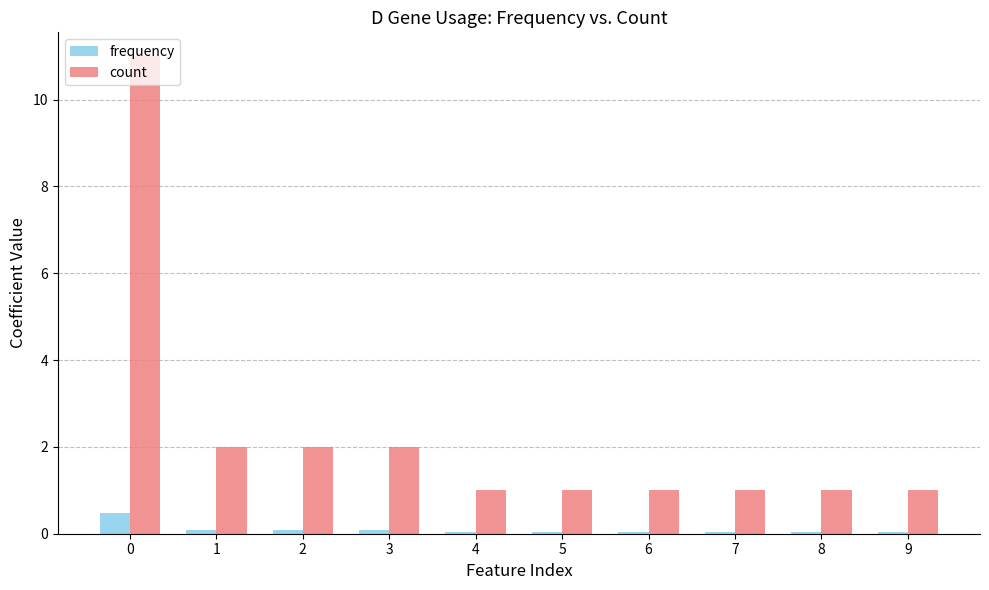

What is the sum of all frequency values?

1.0